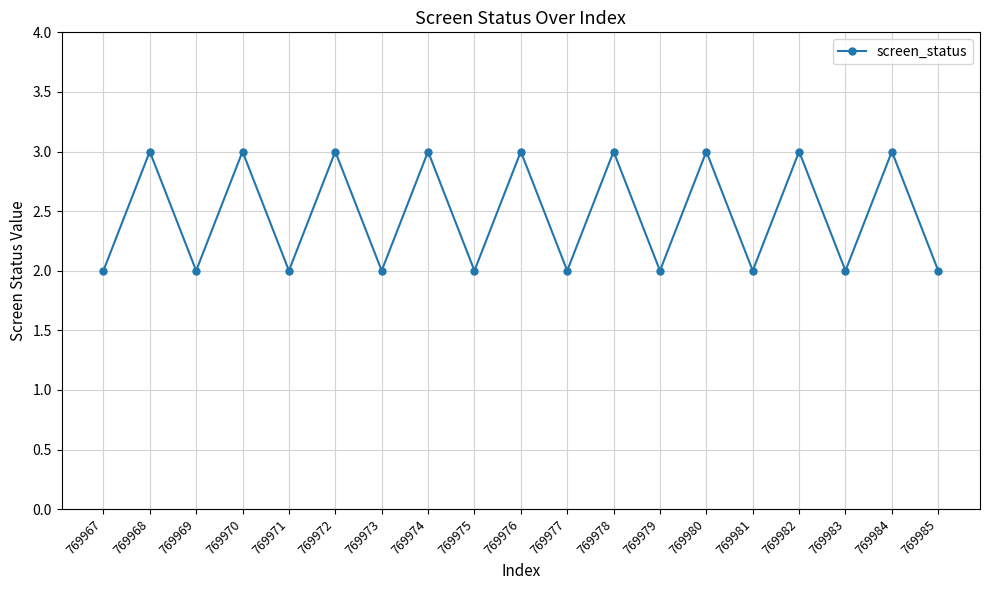

How many points are higher than both their immediate neighbors (excluding endpoints)?

9